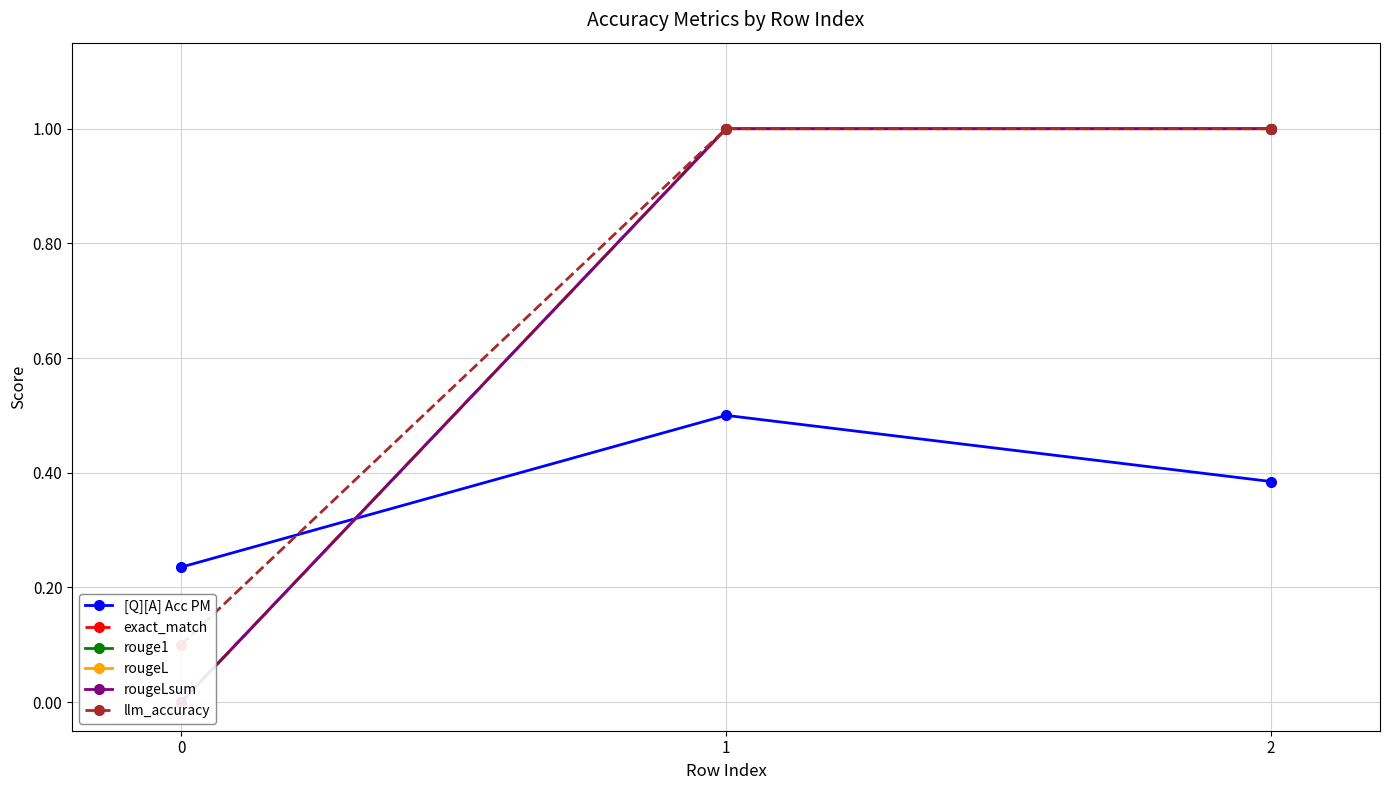

True or false: exact_match has a value of 0.0 at 0.

True